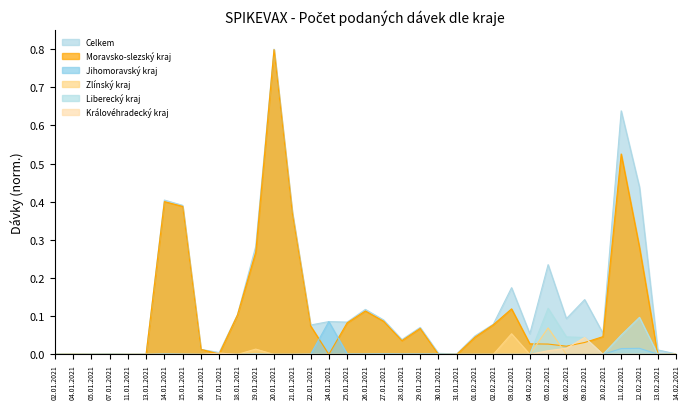

Which category has the highest value in the Liberecký kraj series?

05.02.2021